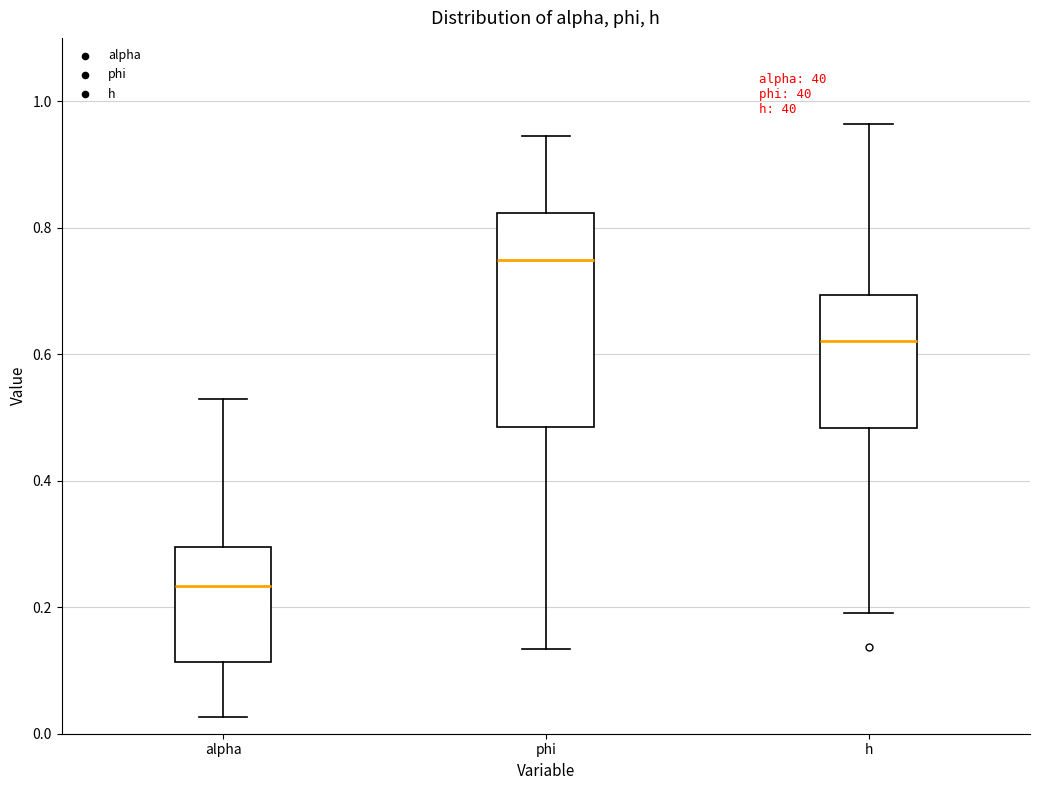

Which box has the highest median line?

phi